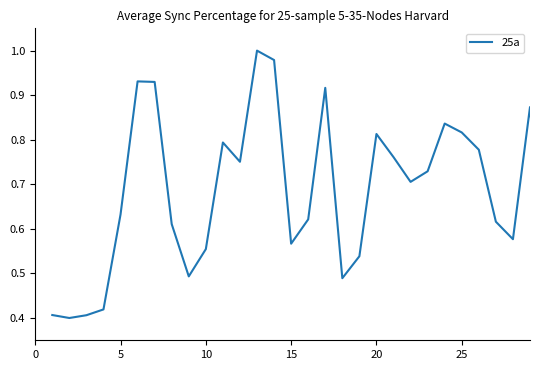

What is the value of the 15th point from the left?

0.6